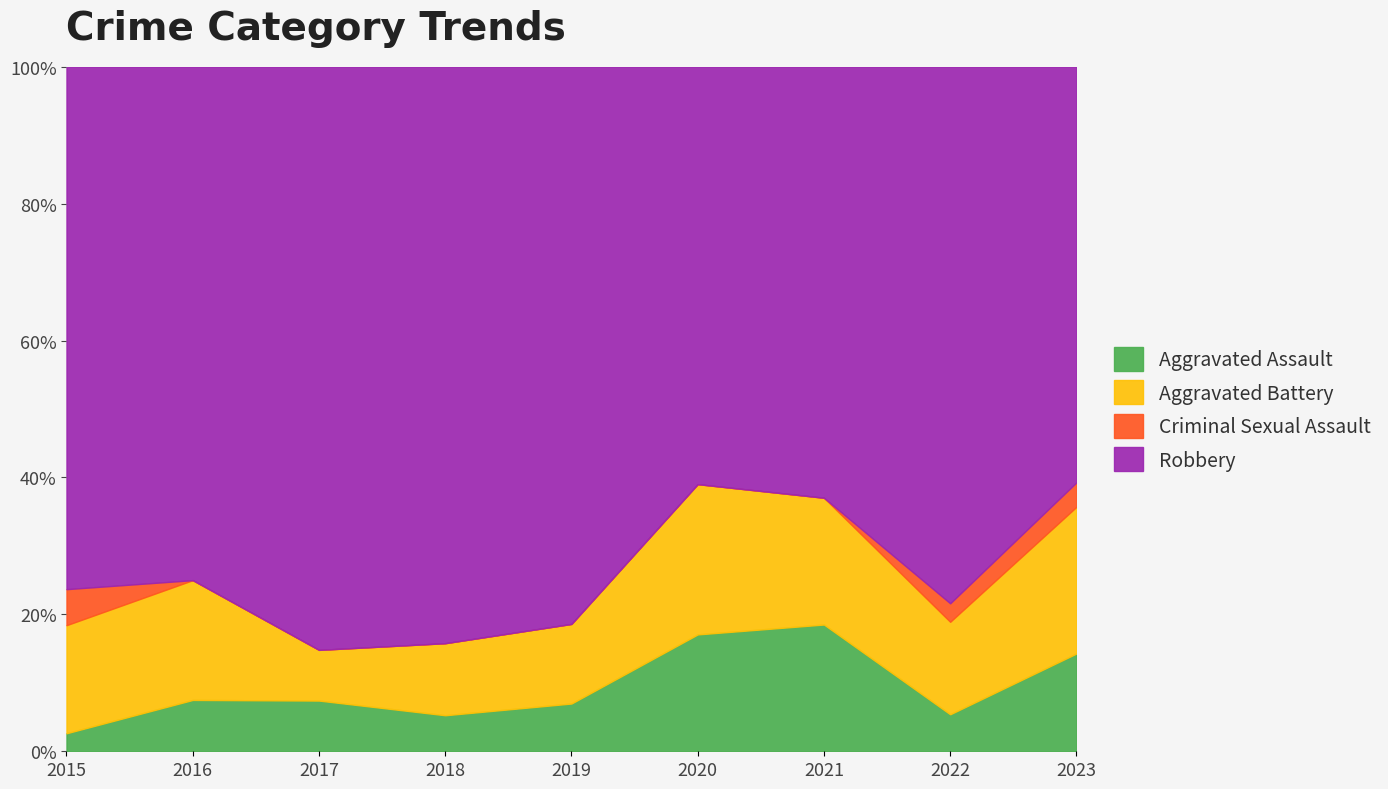

Reading left to right, extract all data points from this chart.

Aggravated Assault: 2015=1	2016=3	2017=2	2018=1	2019=3	2020=7	2021=5	2022=2	2023=4
Aggravated Battery: 2015=6	2016=7	2017=2	2018=2	2019=5	2020=9	2021=5	2022=5	2023=6
Criminal Sexual Assault: 2015=2	2016=0	2017=0	2018=0	2019=0	2020=0	2021=0	2022=1	2023=1
Robbery: 2015=29	2016=30	2017=23	2018=16	2019=35	2020=25	2021=17	2022=29	2023=17